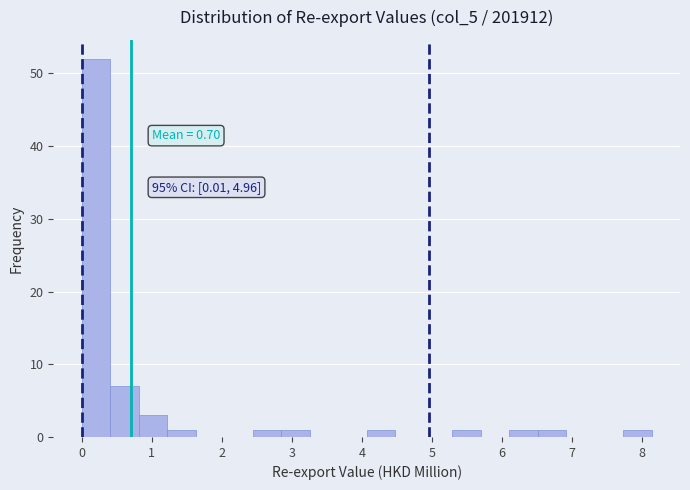

Over which range of the x-axis is the bar tallest?

0.0 to 0.4